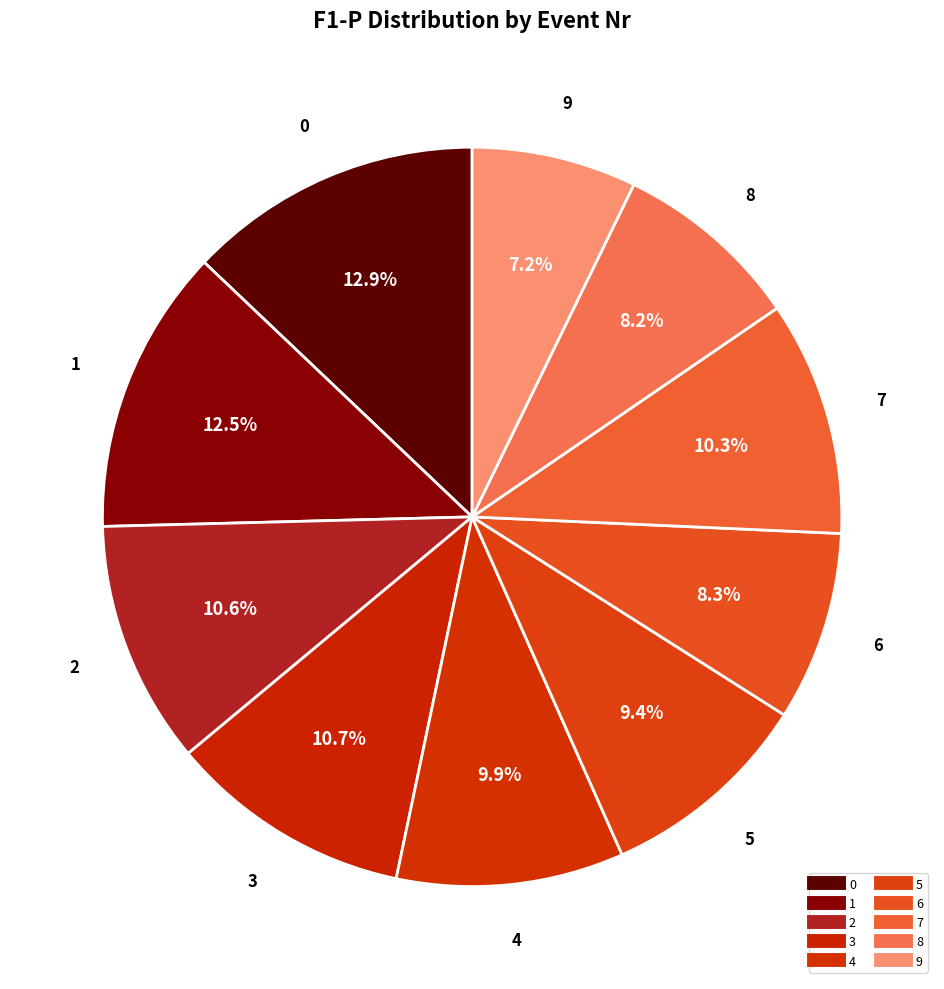

To the nearest percent, what portion does 8 represent?

8%